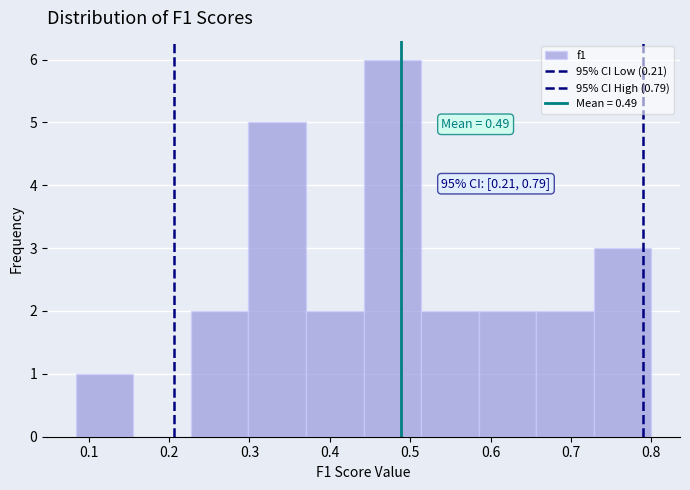

Which range on the x-axis has the tallest bar?

0.44 to 0.51